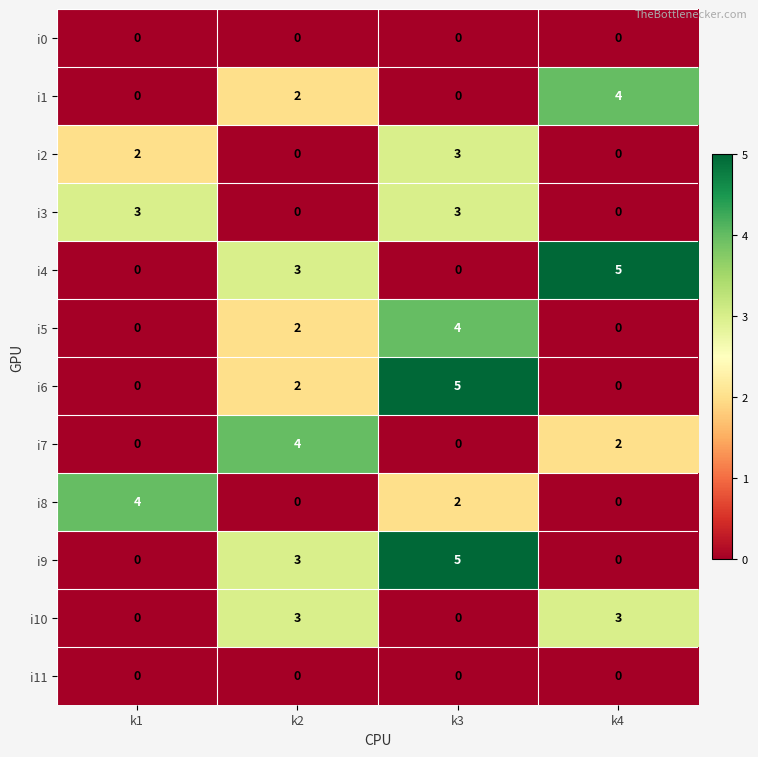

True or false: i9 has a value of 0 at k1.

True